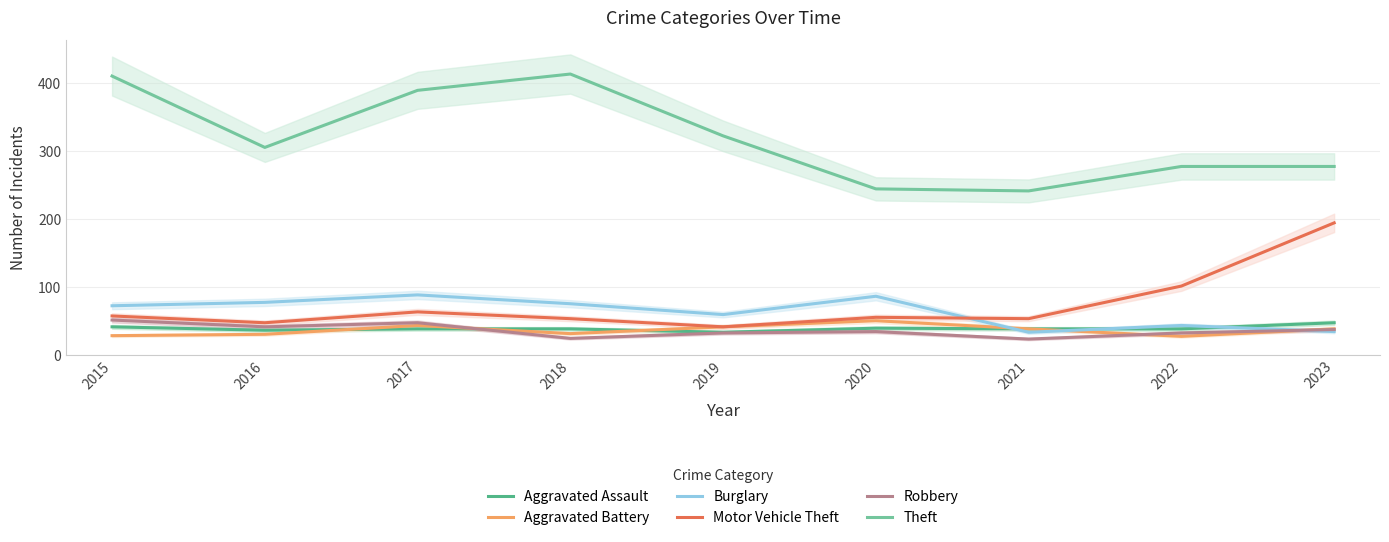

What is the approximate value of Theft at 2020?

244